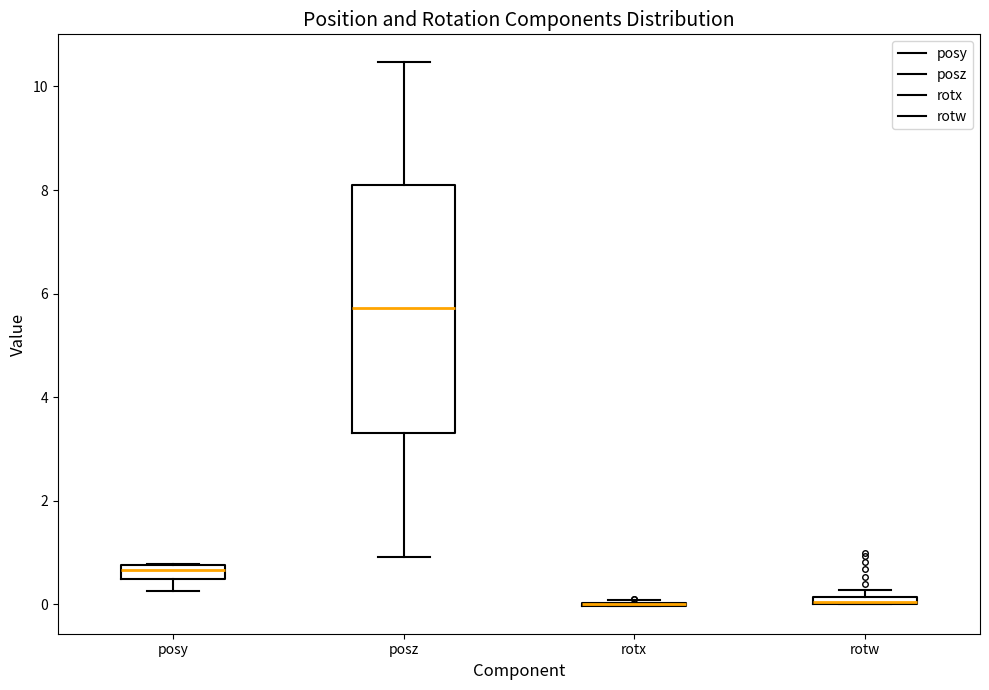

Which box is the tallest, from its lower edge to its upper edge?

posz